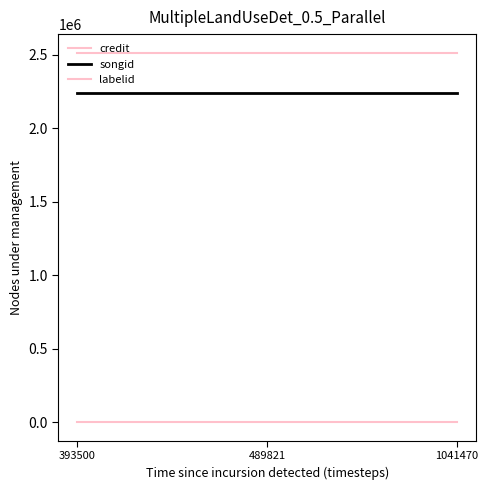

How many lines are shown in the chart?

3